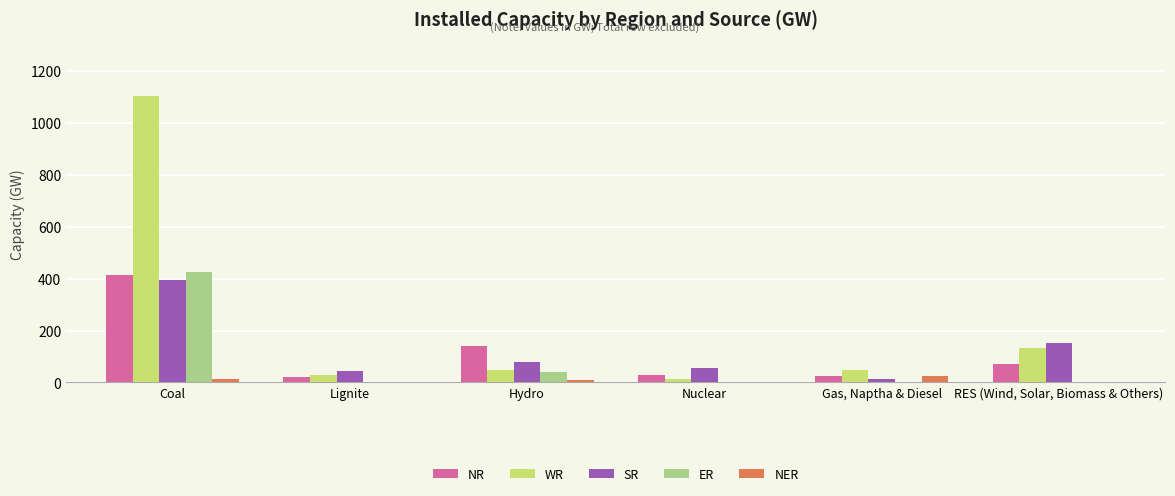

Does the chart contain stacked bars?

No